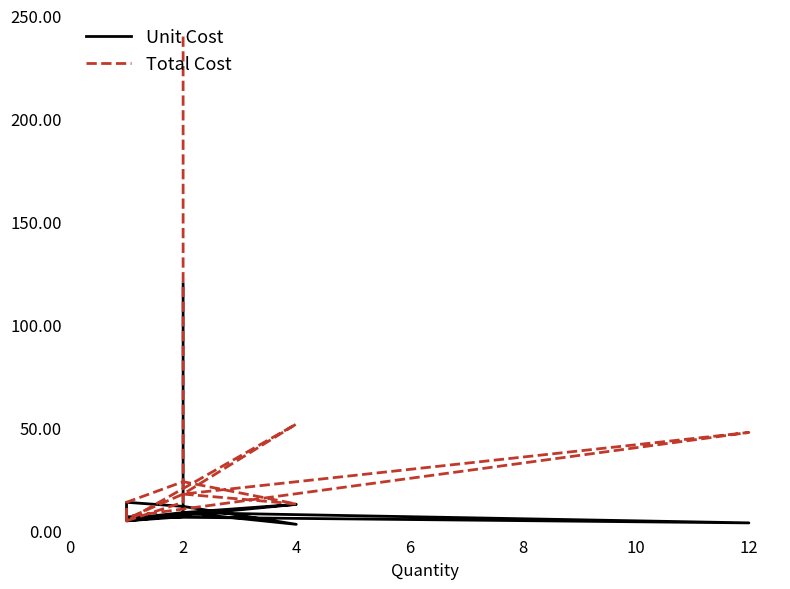

True or false: Total Cost and Unit Cost cross at least once.

False